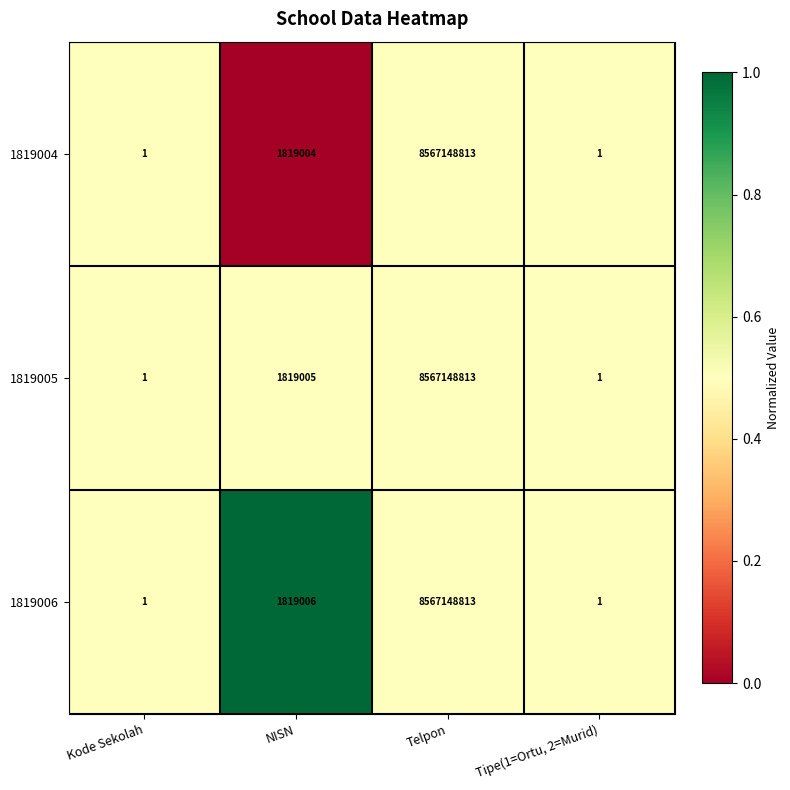

Where is 1819006 nearest to the value 4283574407?

NISN